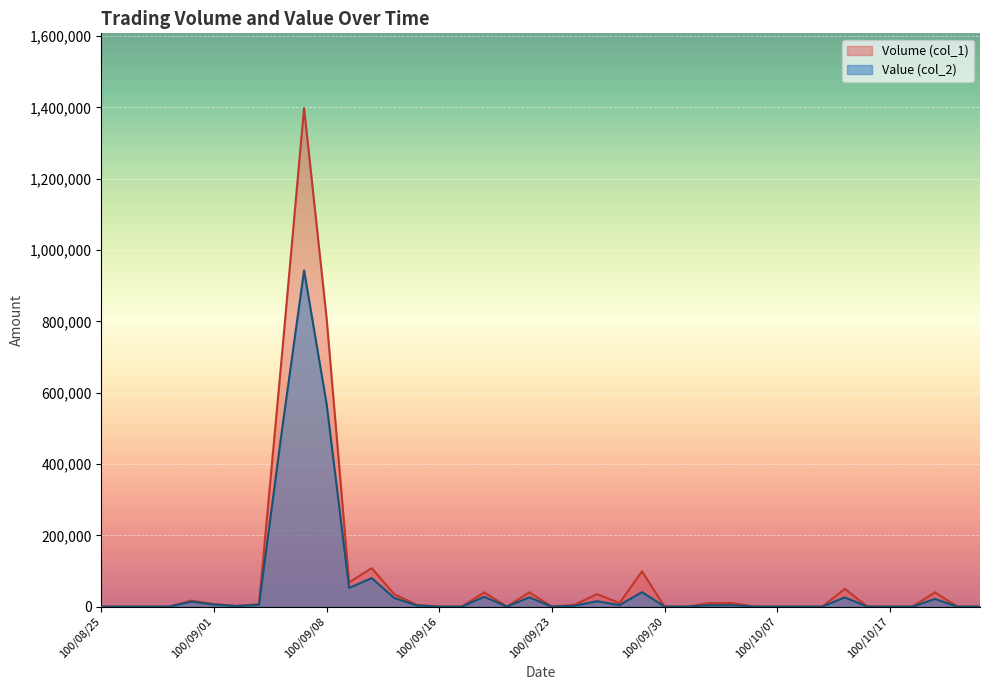

What is the total value across all series at 100/09/09?

120310